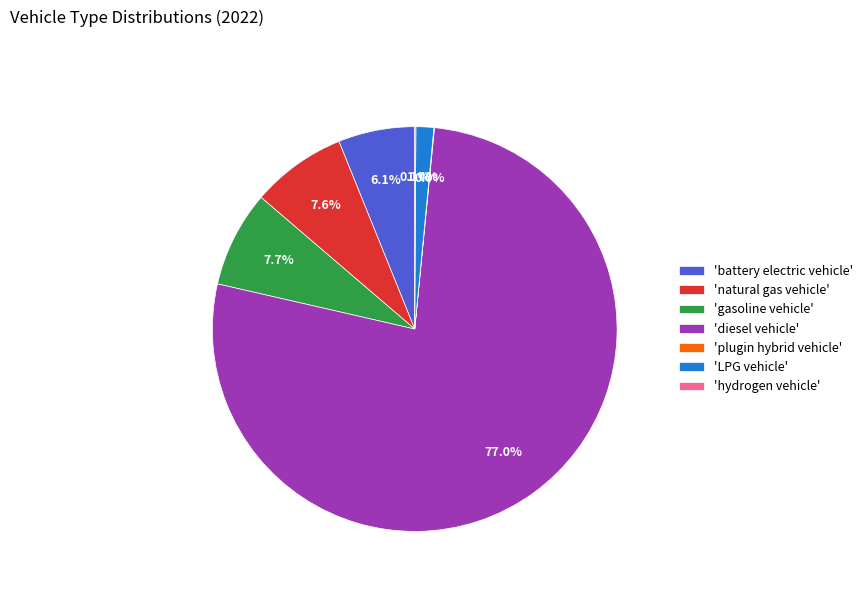

Between 'LPG vehicle' and 'natural gas vehicle', which is larger?

'natural gas vehicle'